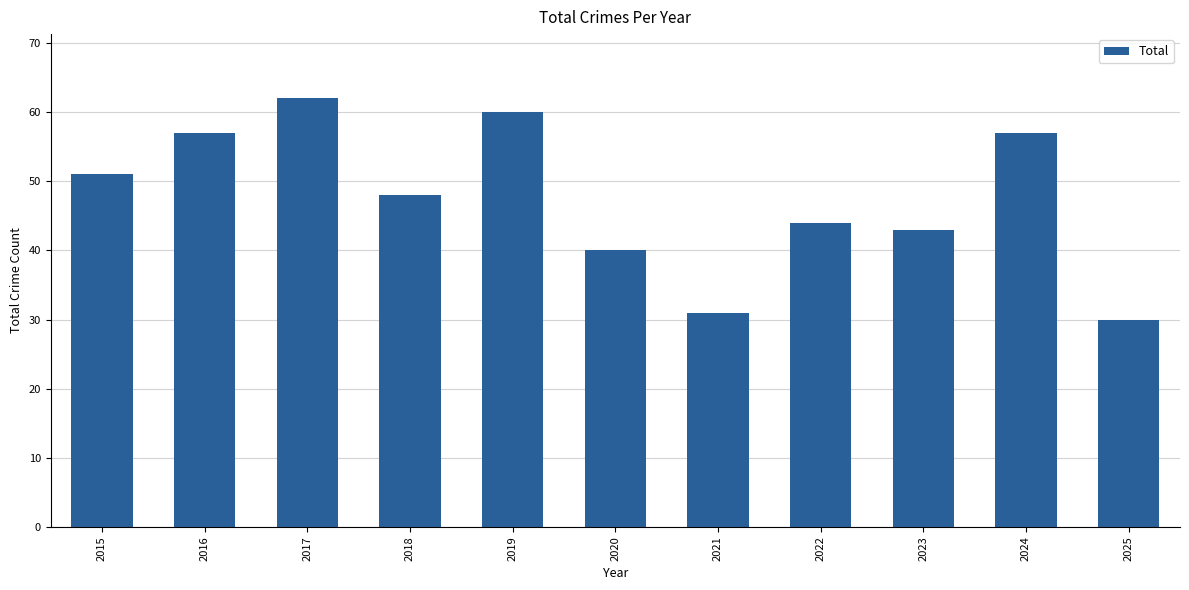

The value at 2020 is 15. True or false?

False